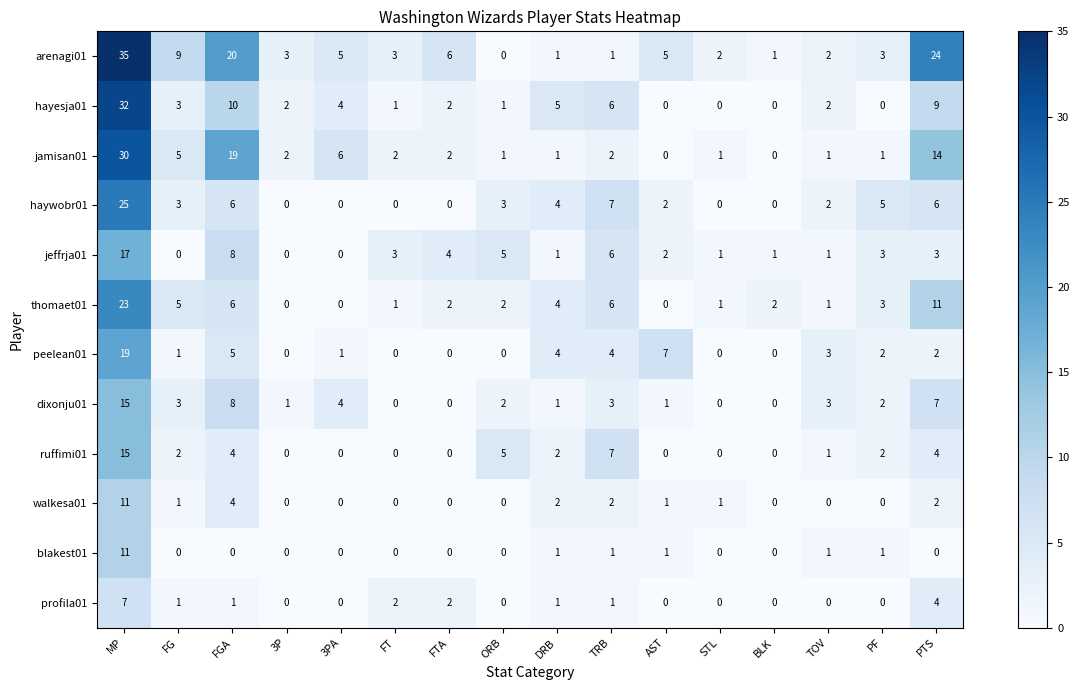

What is the sum of the peelean01 values at PF and PTS?

4